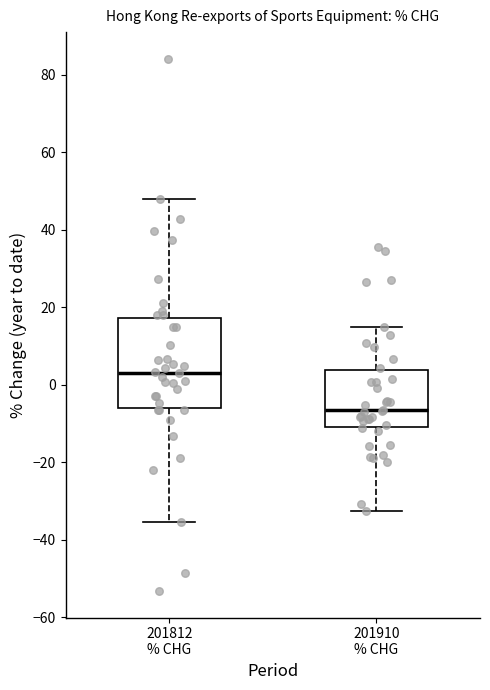

Which box is the tallest, from its lower edge to its upper edge?

201812 % CHG